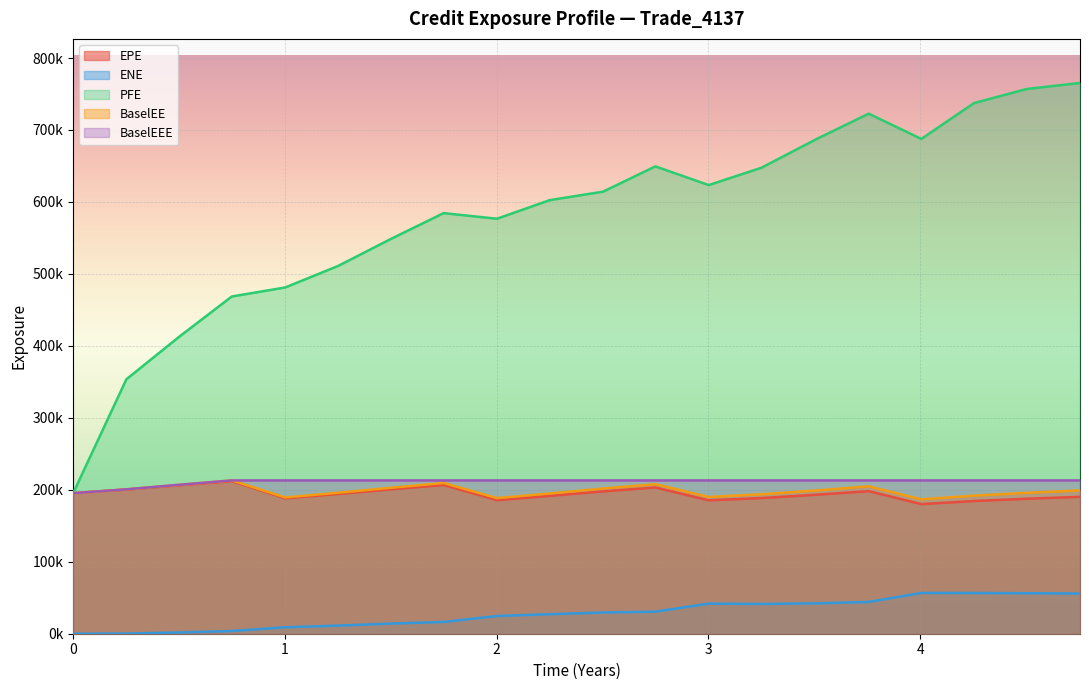

What is the greatest value displayed?

765374.0